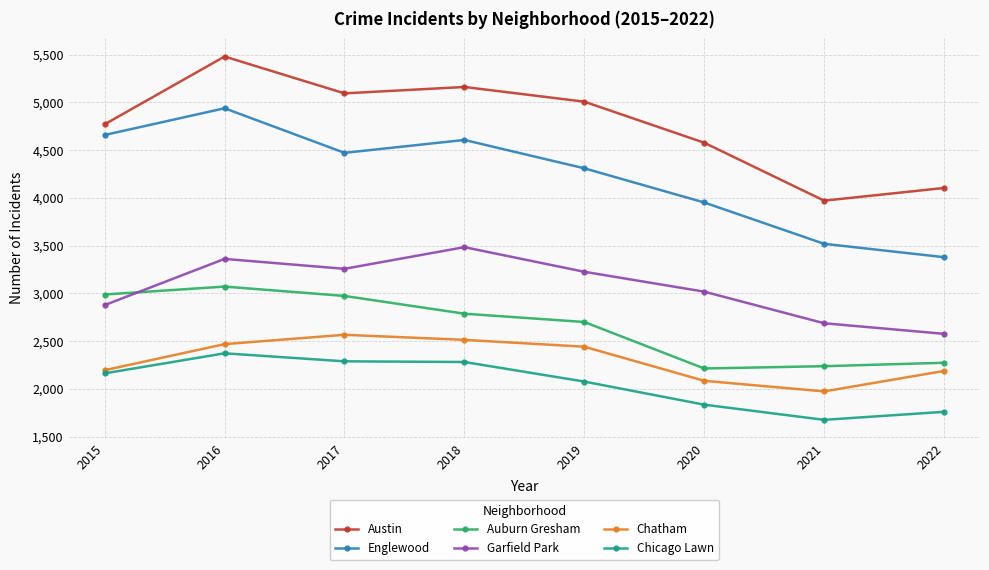

Where is Garfield Park nearest to the value 3030?

2020